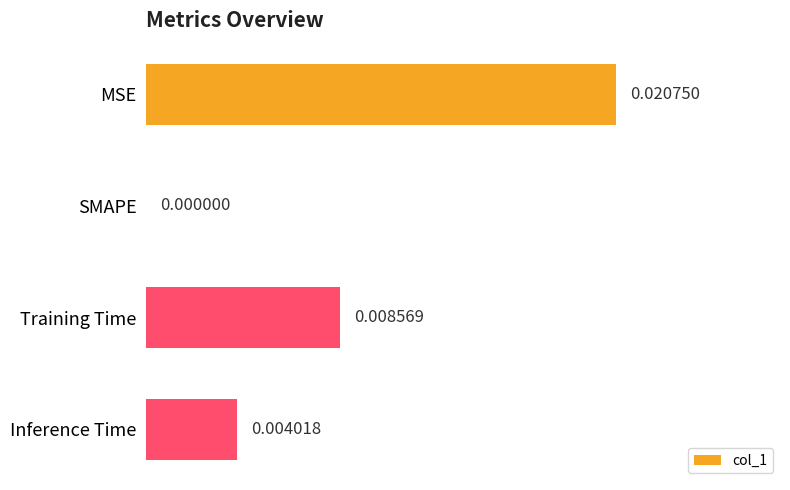

At which category does the chart reach its peak across all series?

MSE